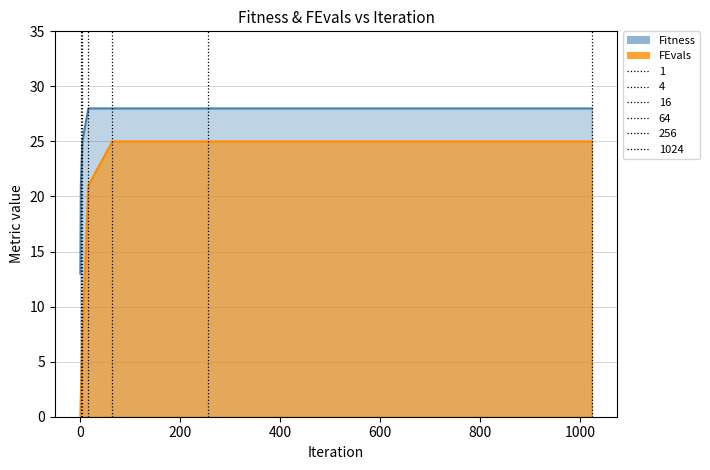

The value of Fitness at 0 is 21. True or false?

False